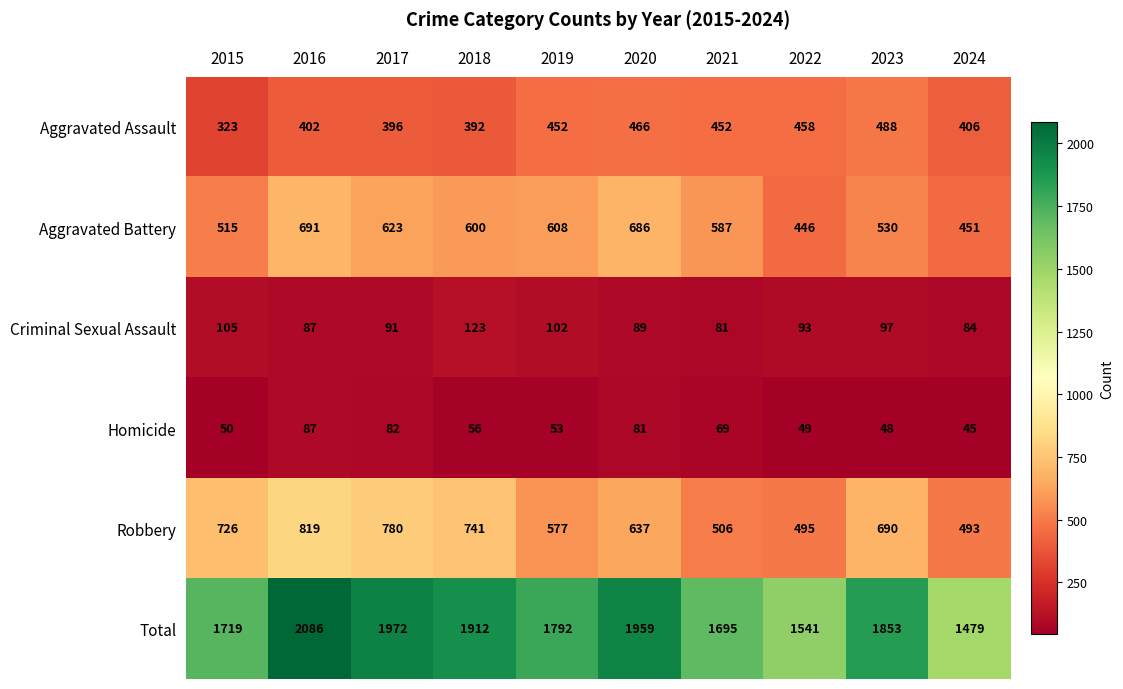

Which category has the lowest value across all series?

2024